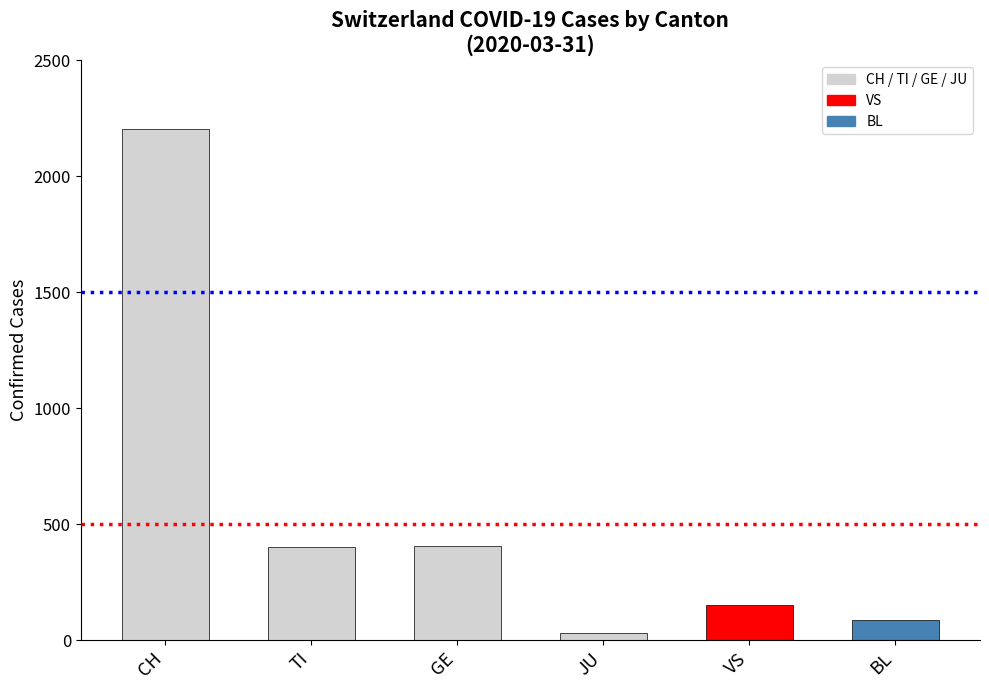

Rank the categories by value from lowest to highest.

JU, BL, VS, TI, GE, CH